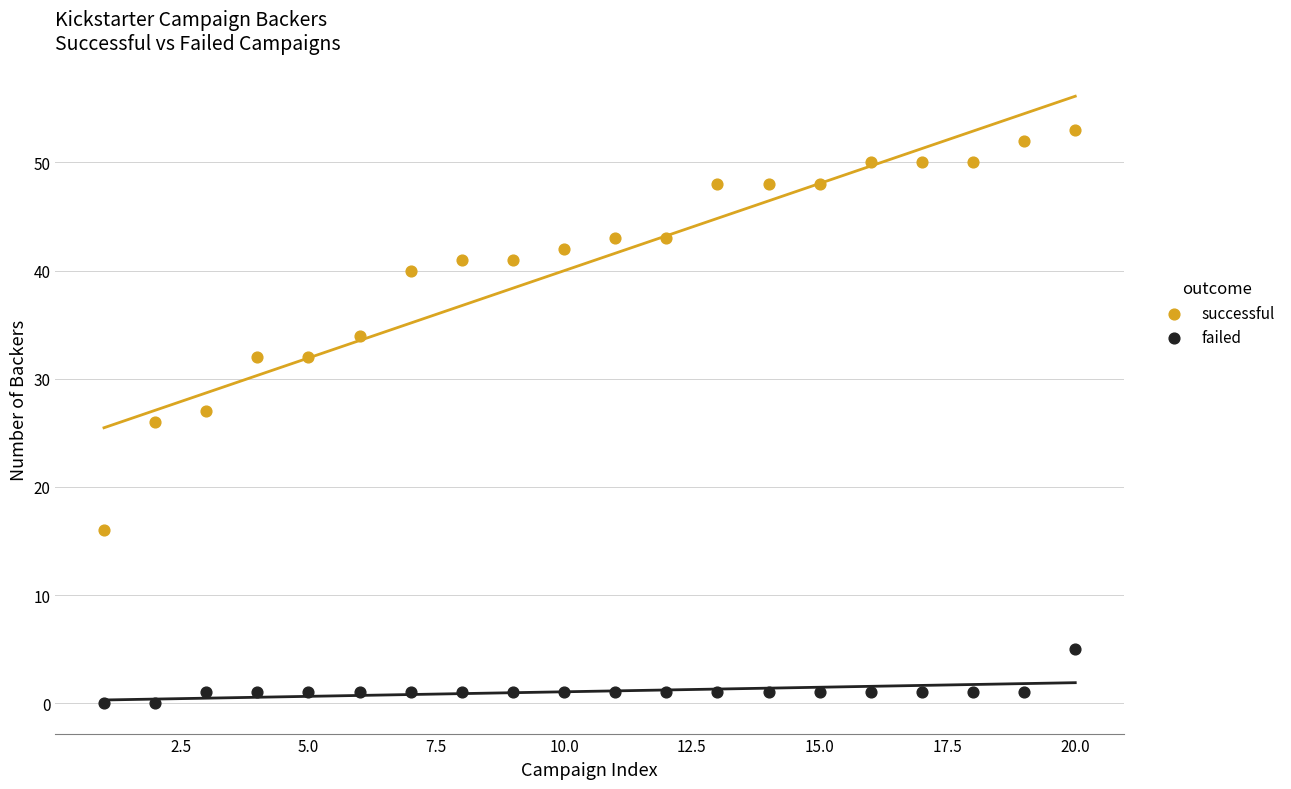

Across all data points, what is the range of Y values (max minus min)?

53